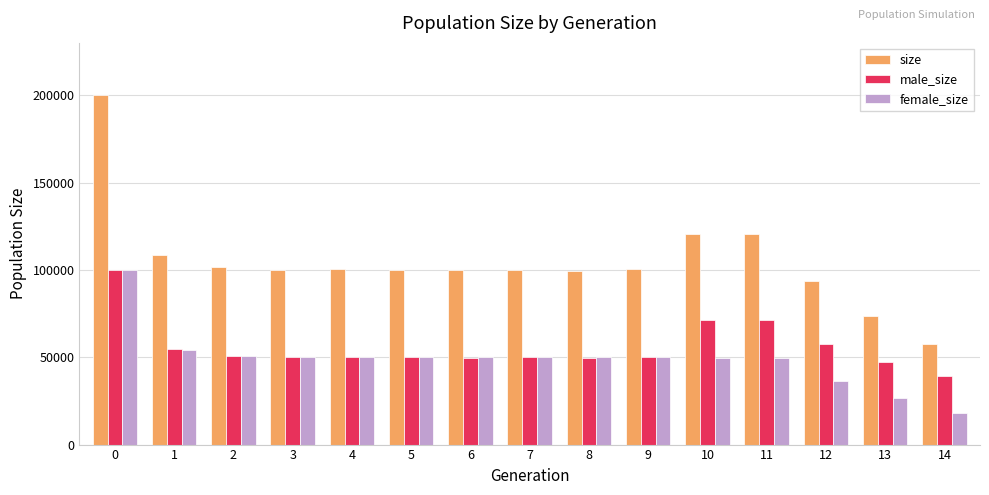

Is the value of female_size at 12 greater than the value of male_size at 13?

No